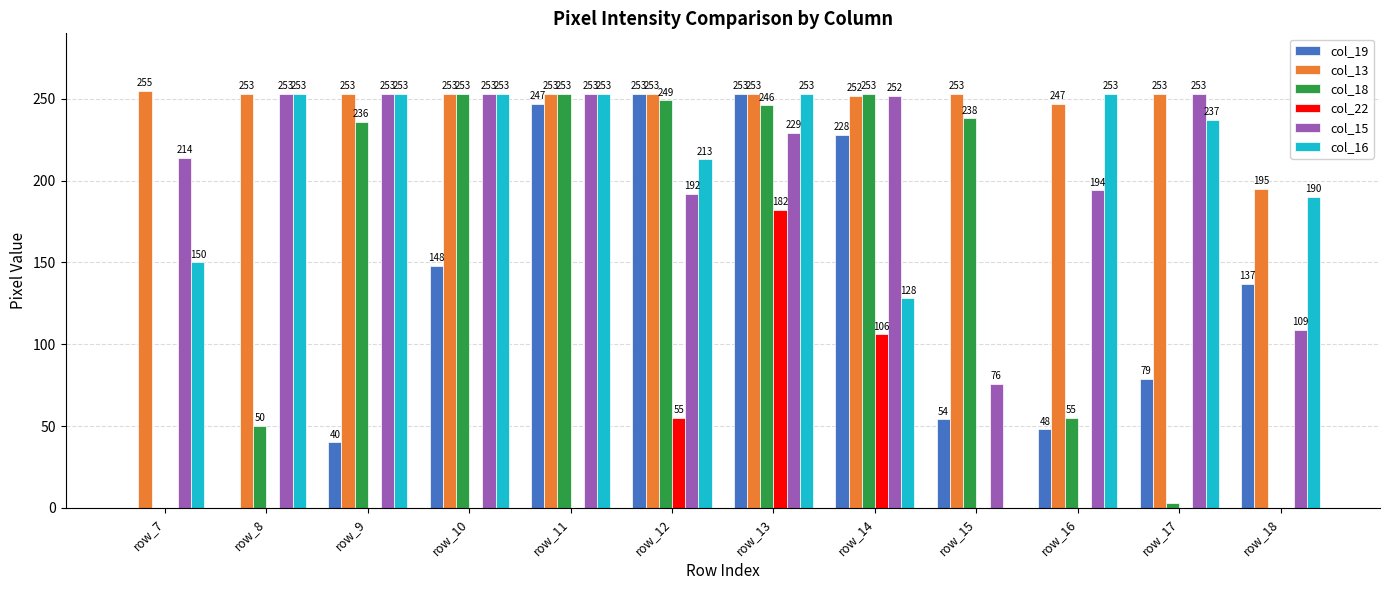

What is the sum of the col_18 values at row_11 and row_15?

491